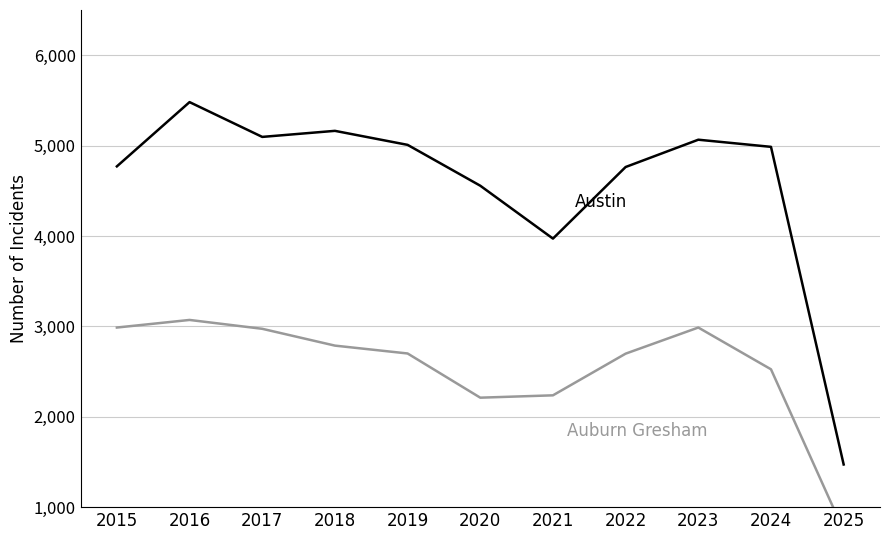

At how many categories does at least one series exceed 3542?

10